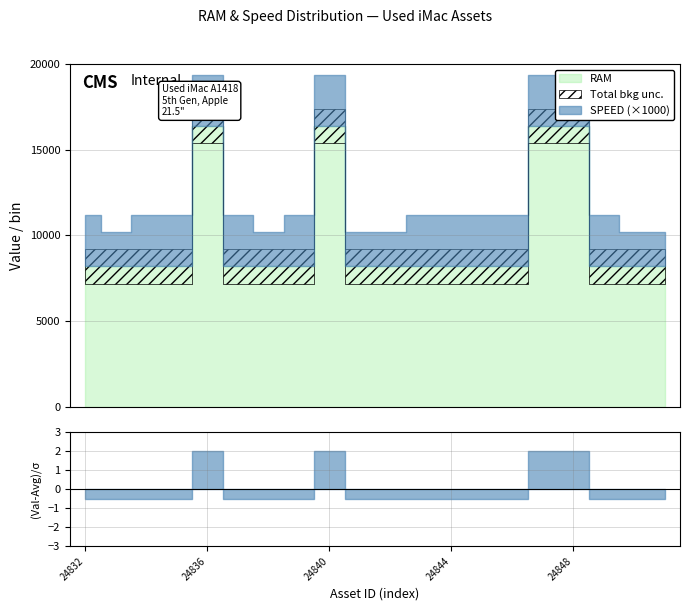

At which category does RAM reach its first local peak?

24836